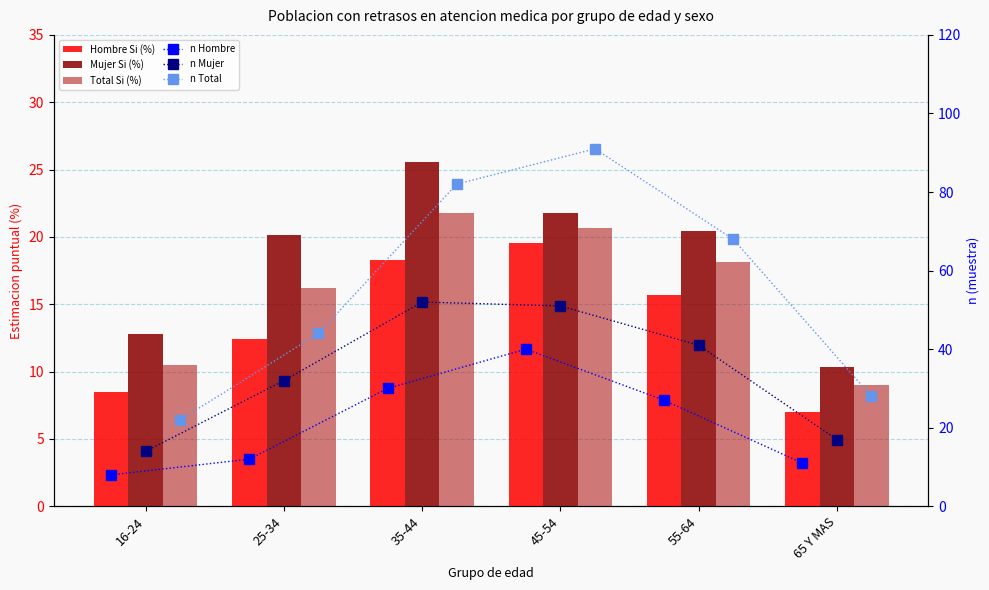

True or false: n Hombre has a value of 6.6 at 65 Y MAS.

False